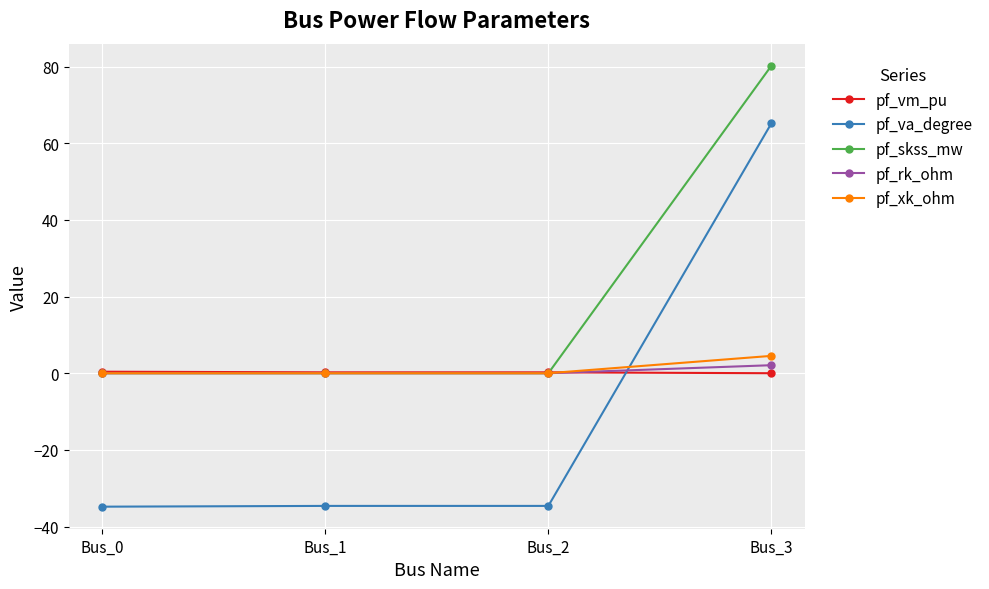

Which series has the largest total across all categories?

pf_skss_mw